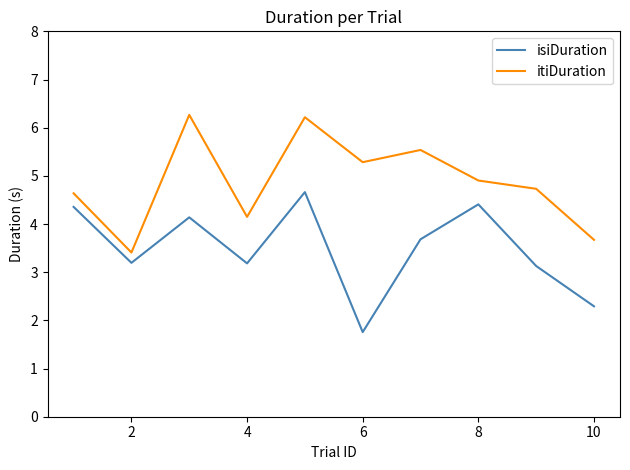

At how many categories does at least one series exceed 2?

10